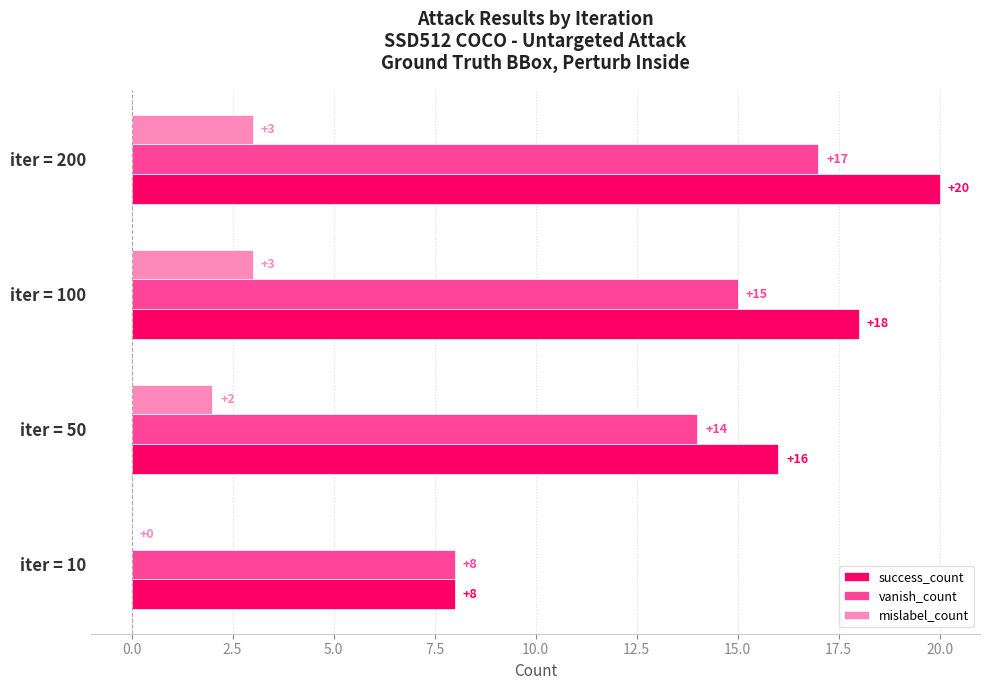

Read the mislabel_count value at iter = 200.

3